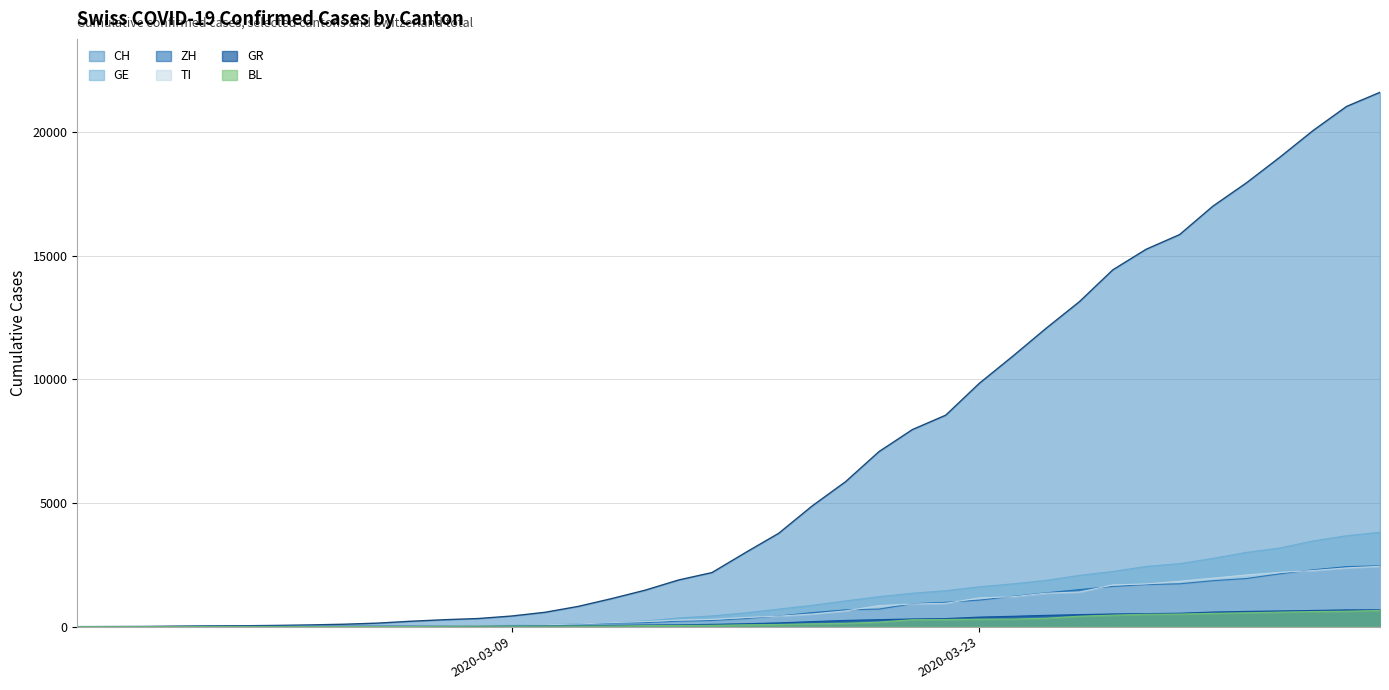

Which series has the largest range (max minus min)?

CH